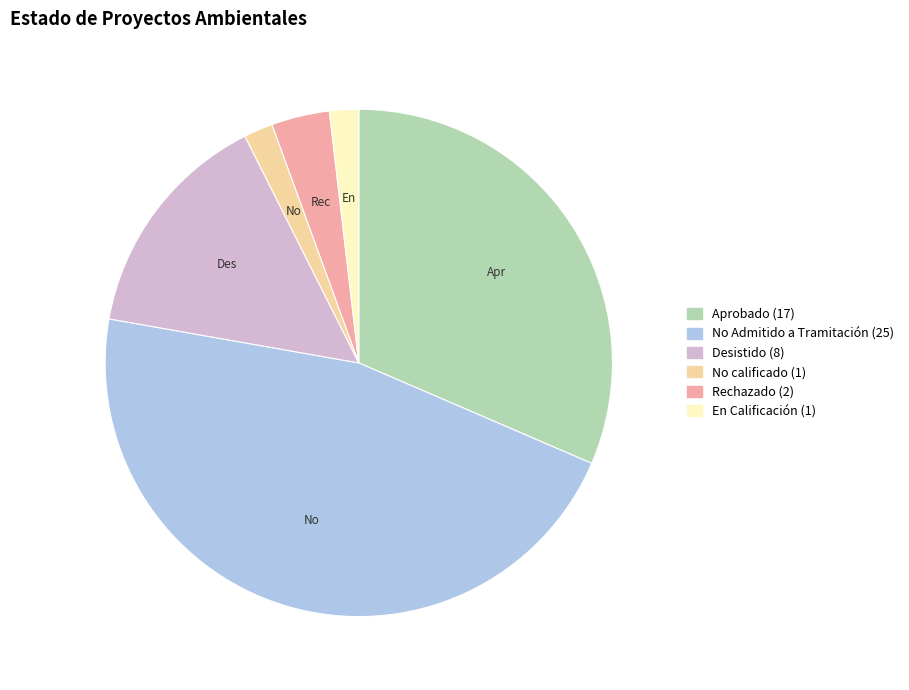

How many slices are in this pie chart?

6